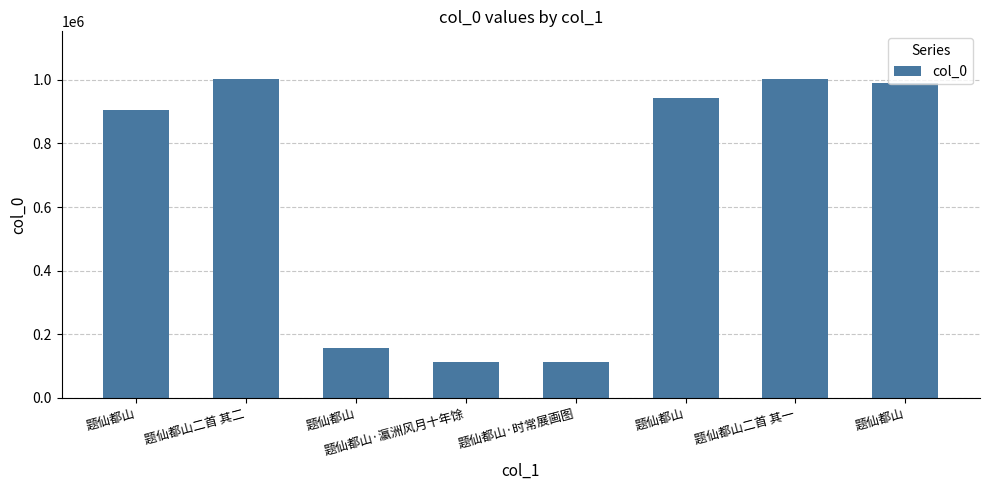

Count the number of data series in this chart.

1